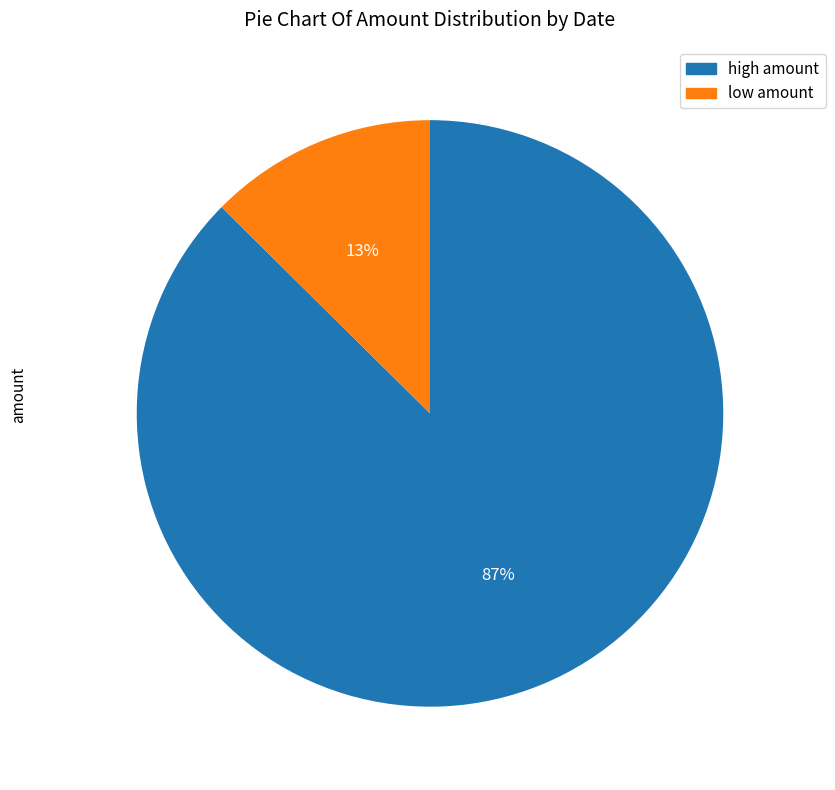

To the nearest percent, what is the average slice percentage?

50%